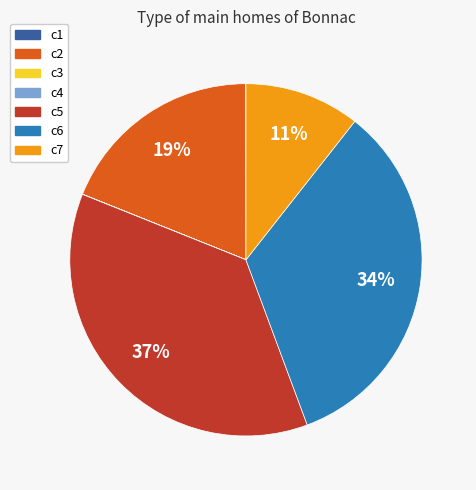

What is the largest slice in the pie chart?

c5